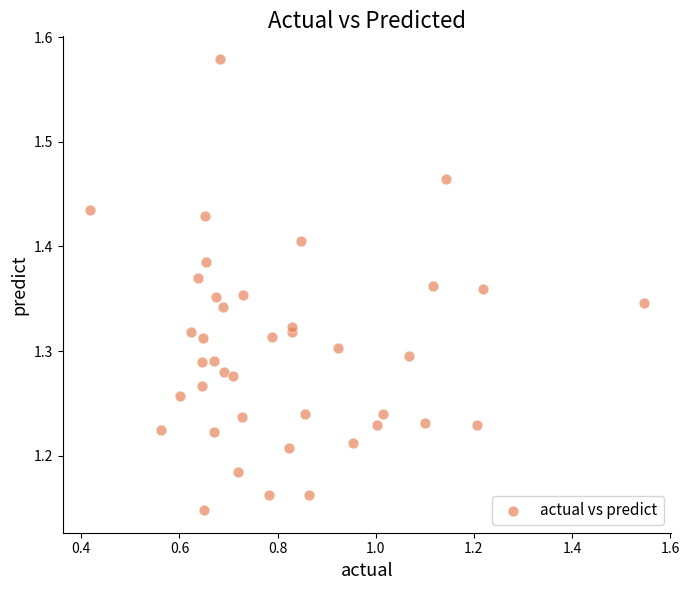

What is the range of Y values (max minus min)?

0.4